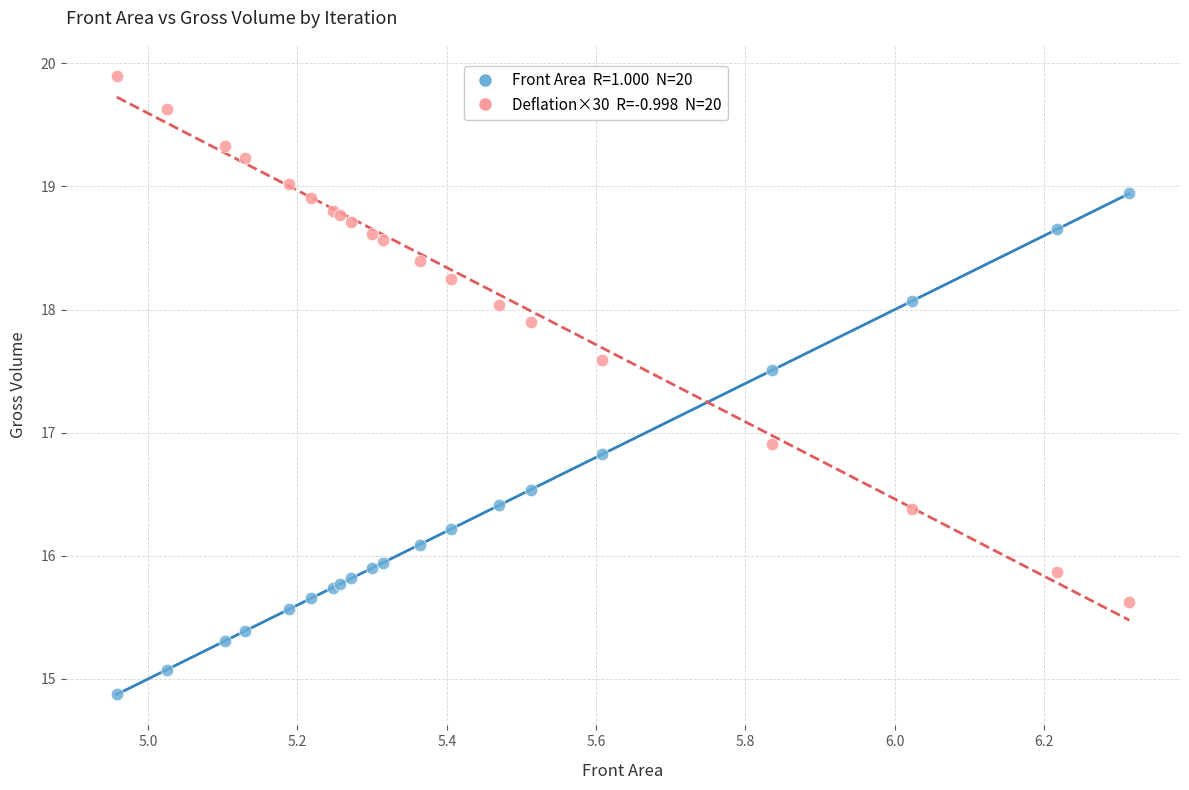

Across all series, what Y value is closest to 17?

16.9